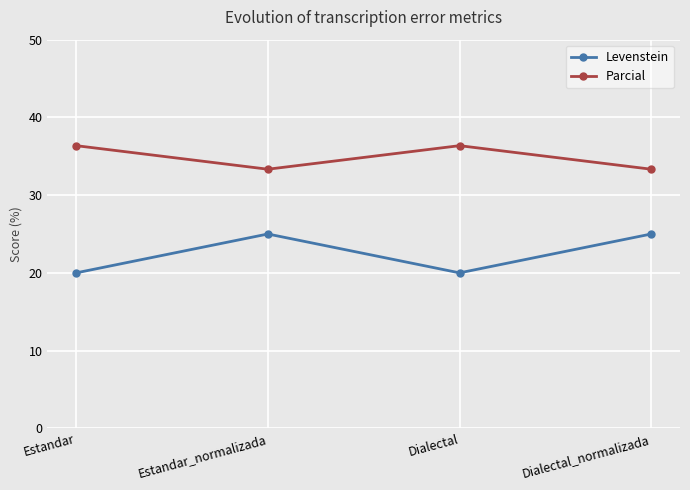

In Parcial, how many points are lower than both neighbors (excluding endpoints)?

1